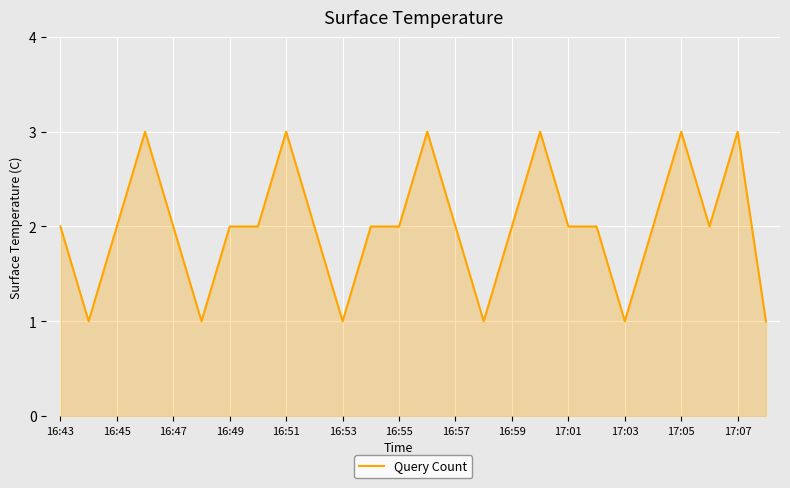

What is the maximum value shown in the chart?

3